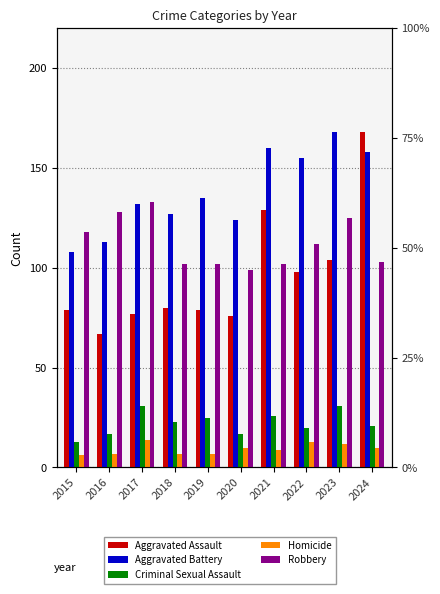

Reading left to right, transcribe all the data shown in this chart.

Aggravated Assault: 2015=79	2016=67	2017=77	2018=80	2019=79	2020=76	2021=129	2022=98	2023=104	2024=168
Aggravated Battery: 2015=108	2016=113	2017=132	2018=127	2019=135	2020=124	2021=160	2022=155	2023=168	2024=158
Criminal Sexual Assault: 2015=13	2016=17	2017=31	2018=23	2019=25	2020=17	2021=26	2022=20	2023=31	2024=21
Homicide: 2015=6	2016=7	2017=14	2018=7	2019=7	2020=10	2021=9	2022=13	2023=12	2024=10
Robbery: 2015=118	2016=128	2017=133	2018=102	2019=102	2020=99	2021=102	2022=112	2023=125	2024=103